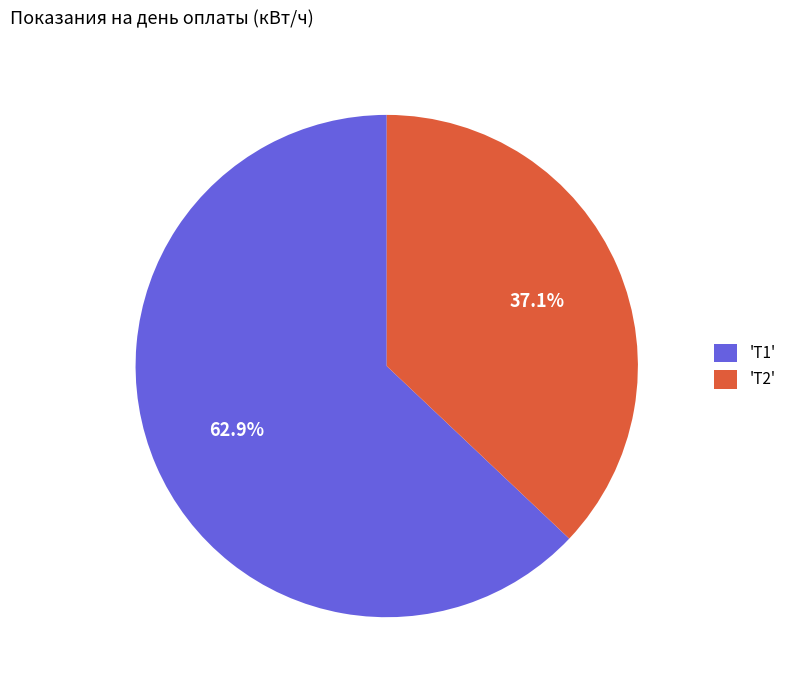

Is there any slice that represents more than half of the pie?

Yes